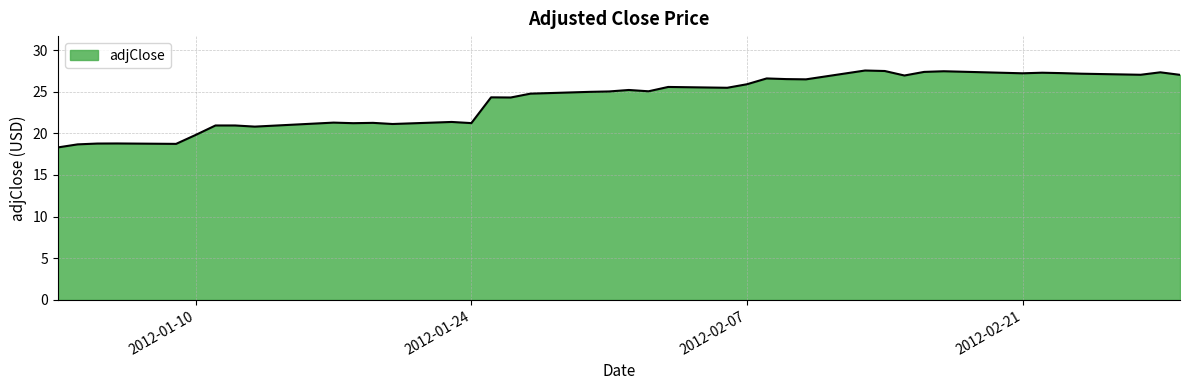

How many points are higher than both their immediate neighbors (excluding endpoints)?

12